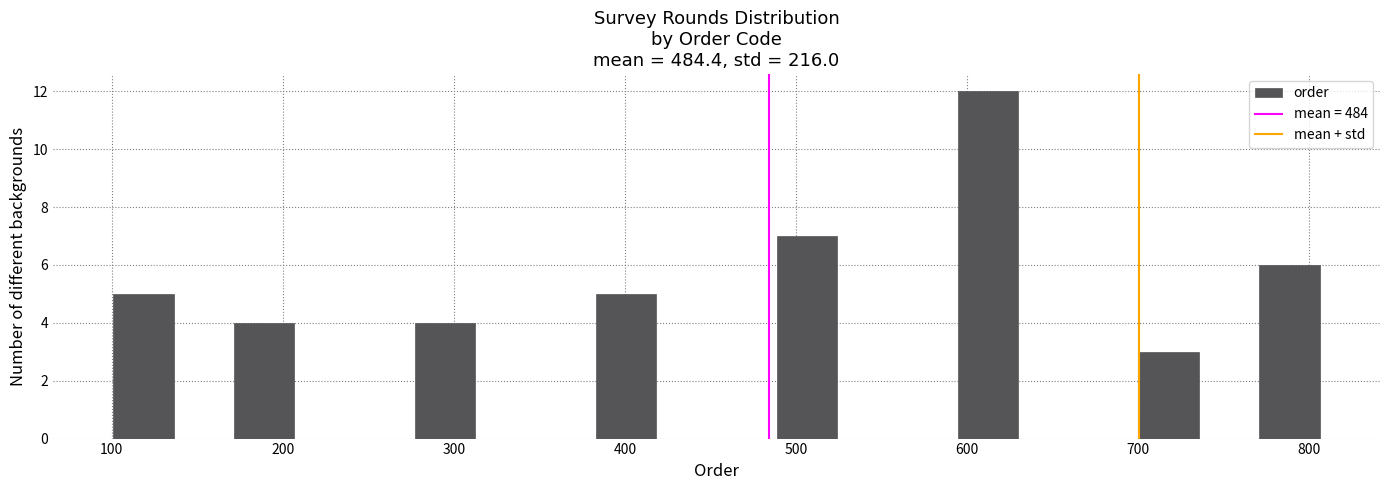

Read against the x-axis, roughly where is the centre of the tallest bar?

610